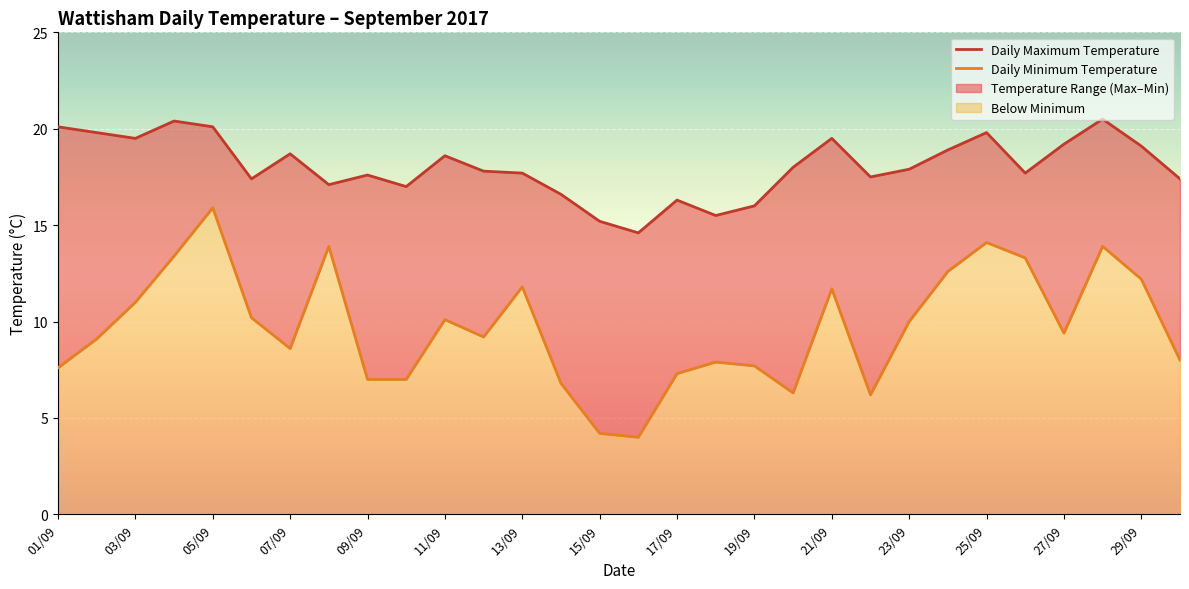

Where is Daily Minimum Temperature nearest to the value 9?

02/09